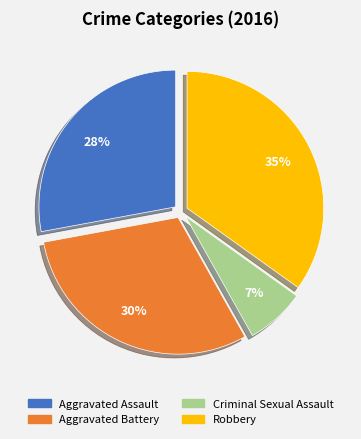

To the nearest percent, what percentage of the pie is Criminal Sexual Assault?

7%